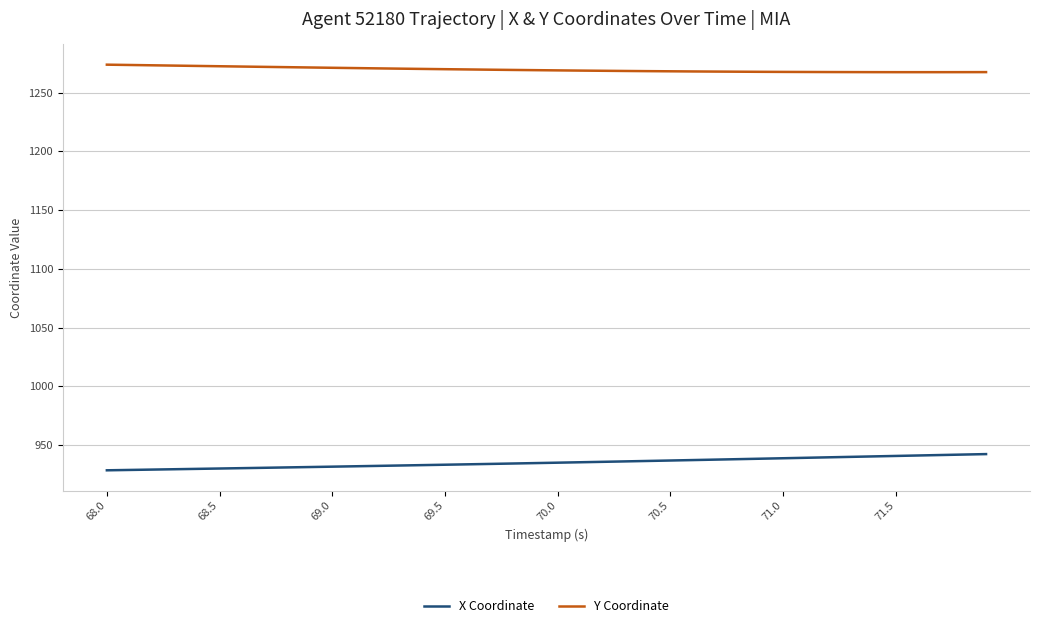

True or false: X Coordinate and Y Coordinate intersect in this chart.

False